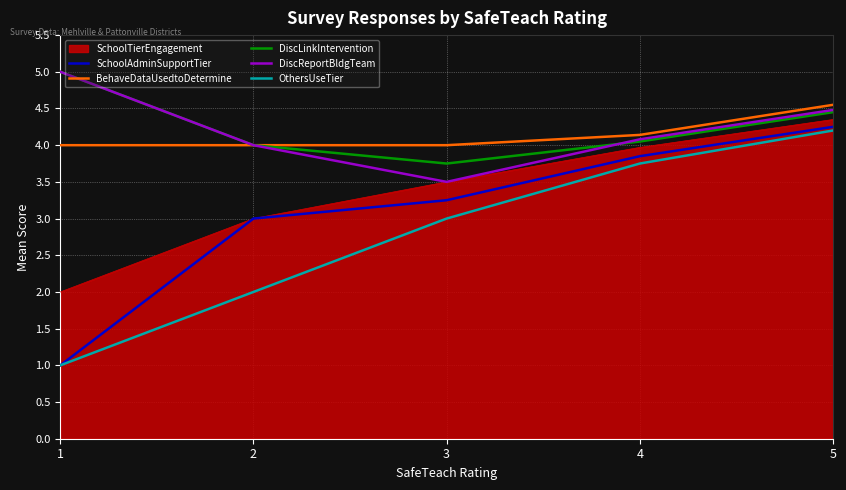

Is it true that OthersUseTier equals 6.2 at 5?

False